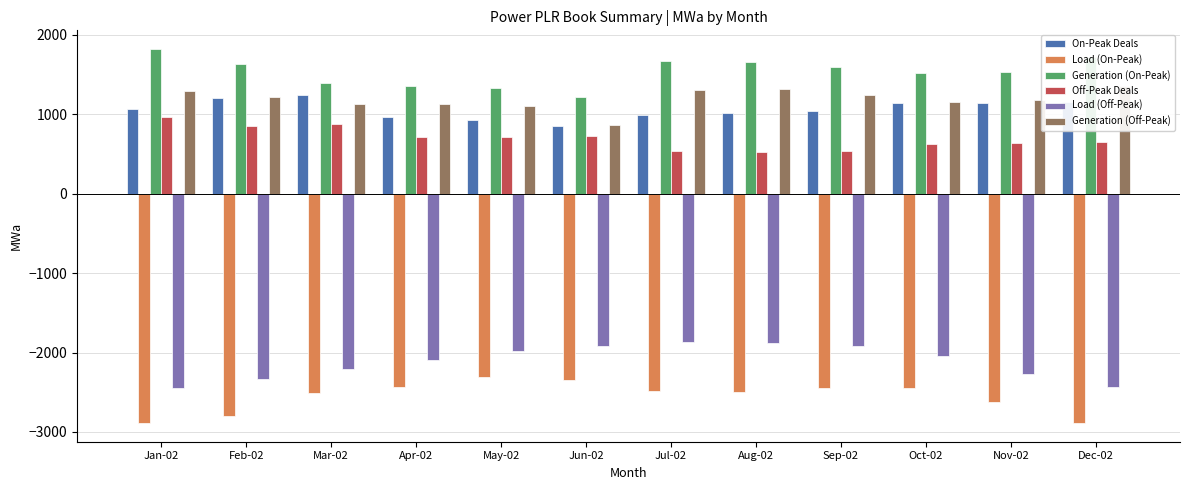

What is the label of the 2nd bar from the left?

Feb-02